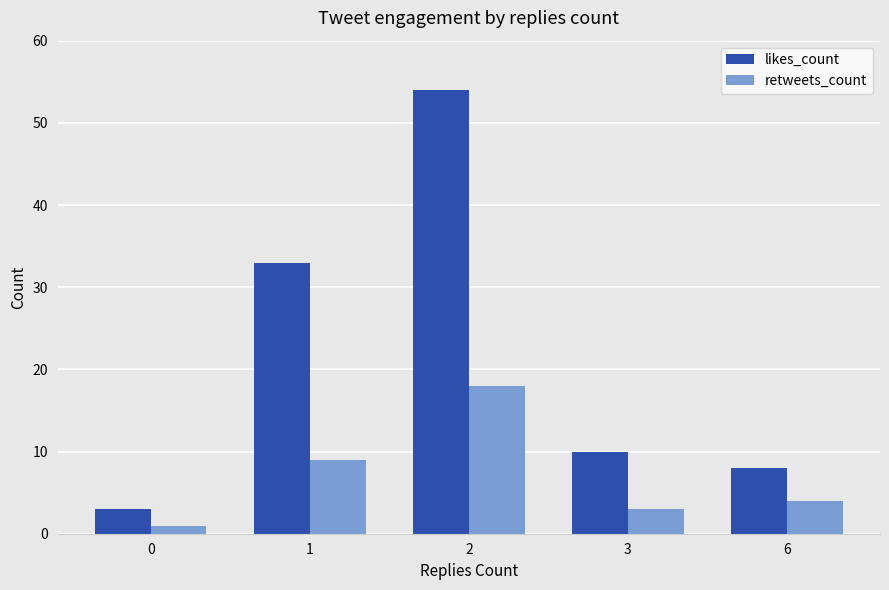

Which series has the largest total across all categories?

likes_count